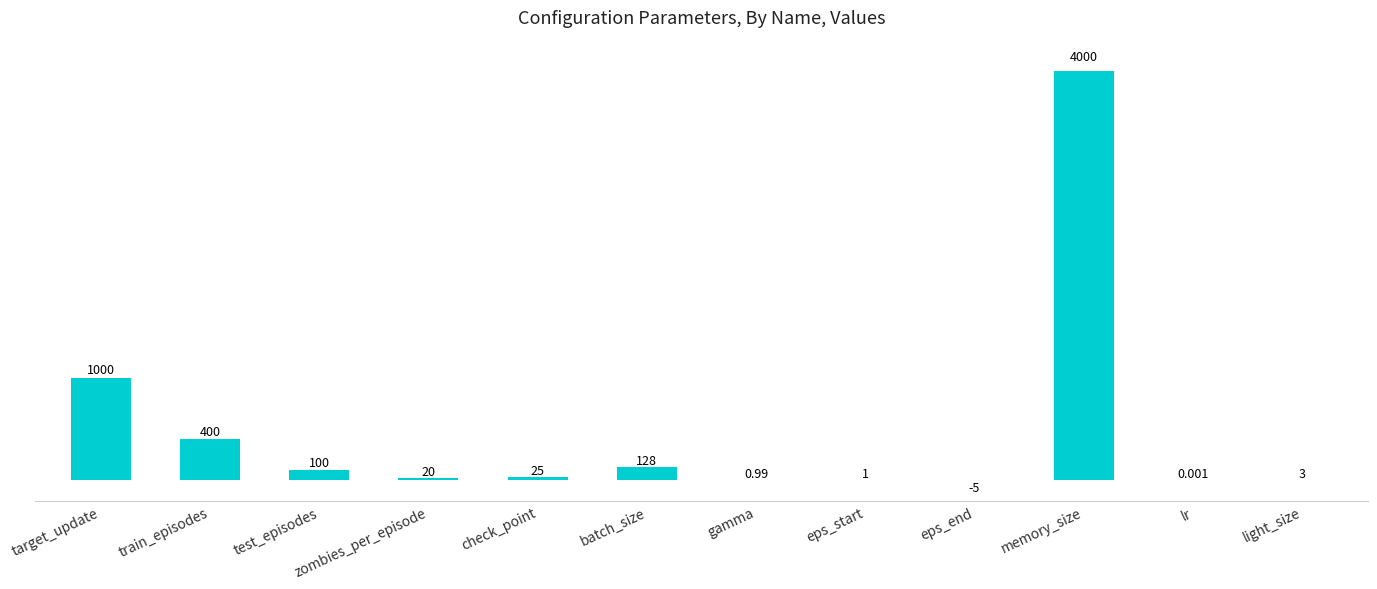

What is the average value?

472.7